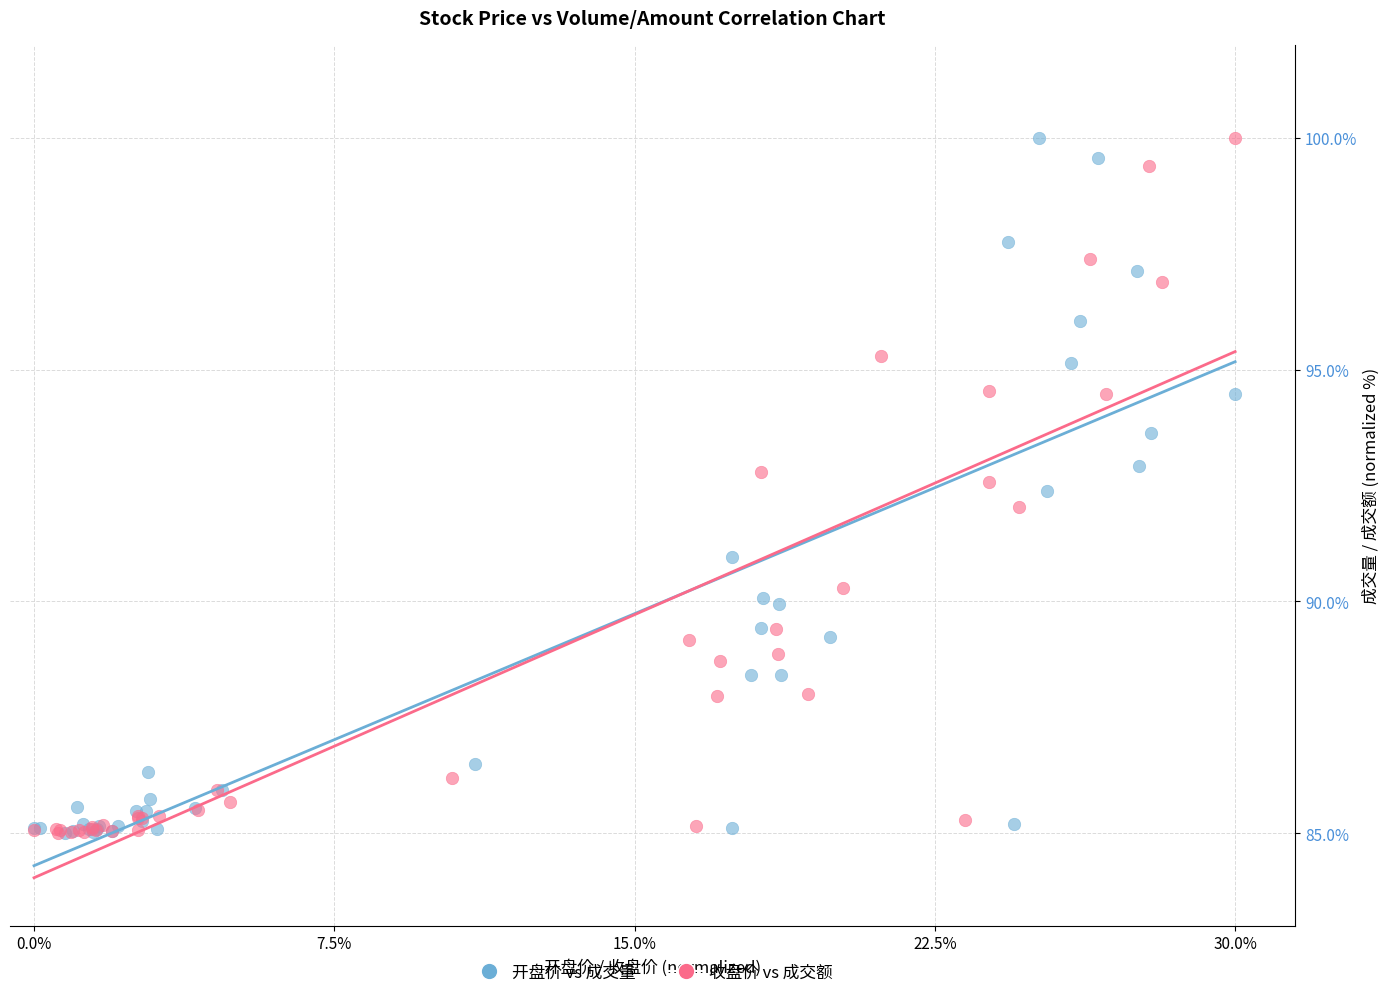

What are all the series names shown in the legend?

开盘价 vs 成交量, 收盘价 vs 成交额